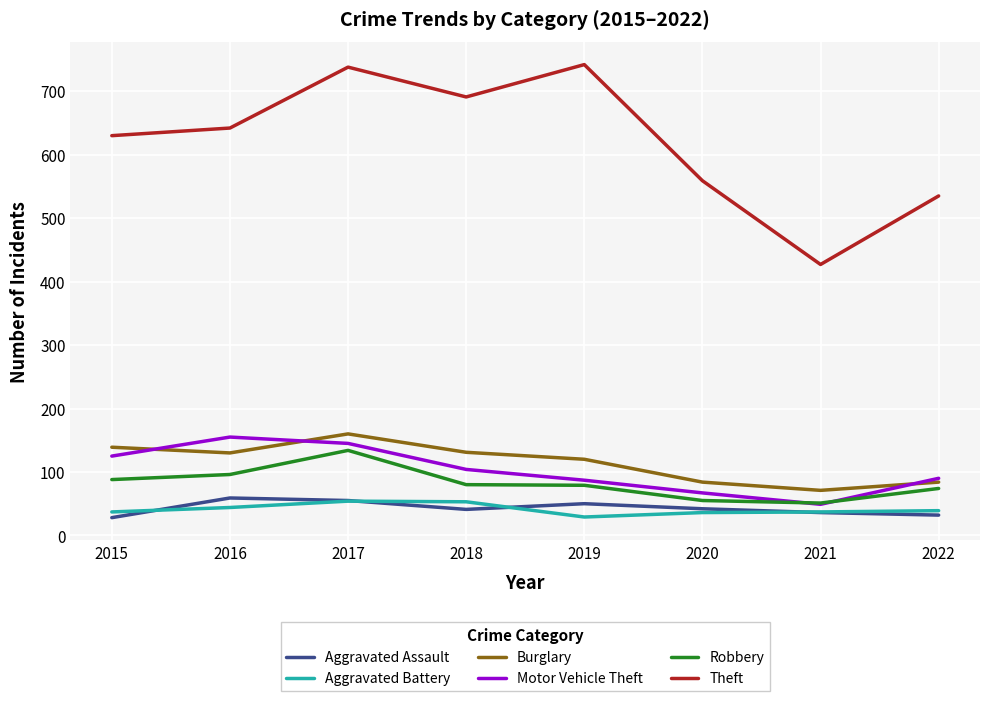

True or false: Burglary has more than 2 points higher than both neighbors.

False